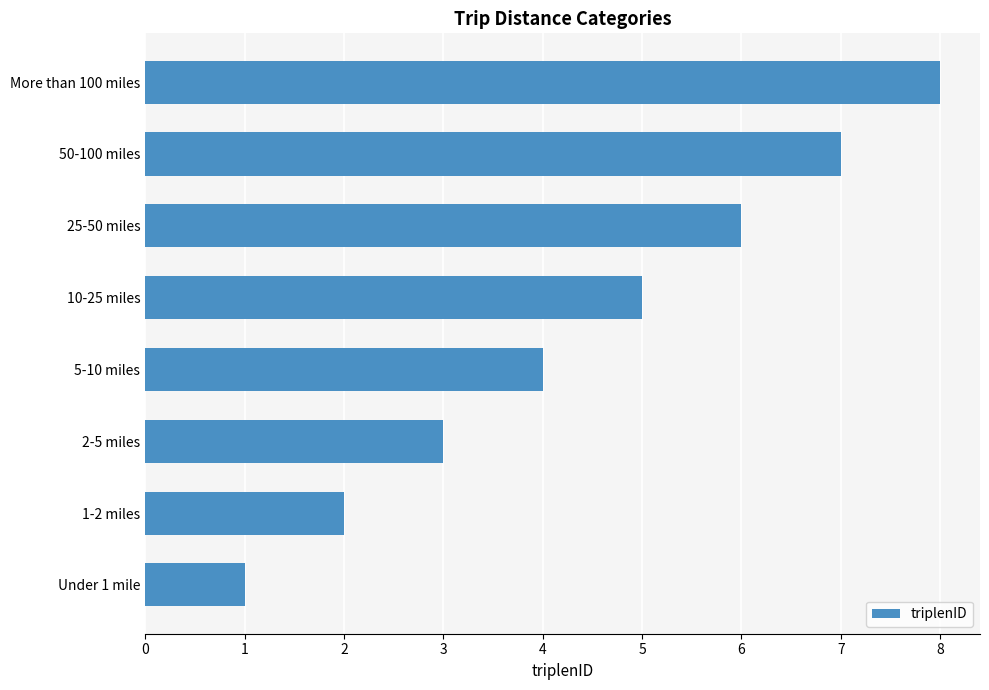

At which label is the value closest to 4?

5-10 miles